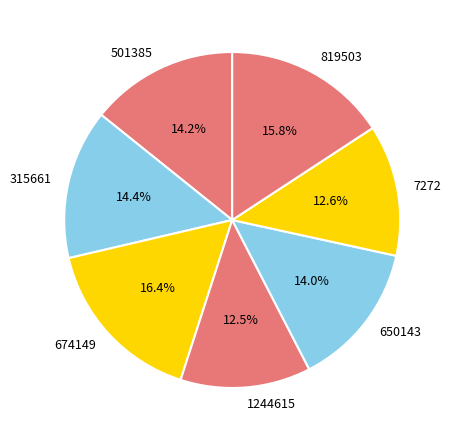

Which category has the biggest portion of the pie?

674149